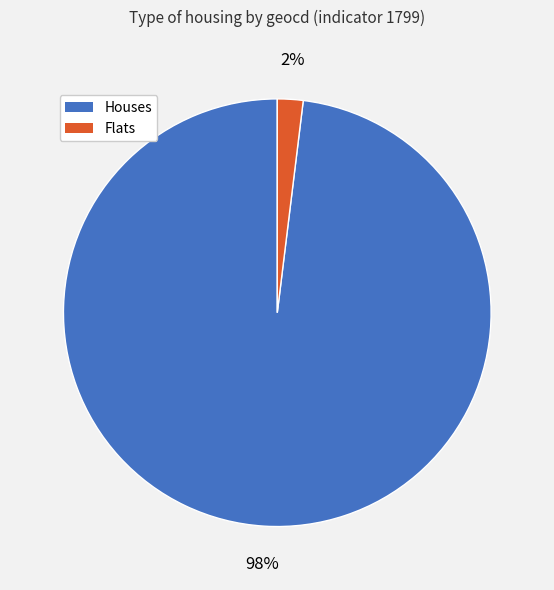

The Houses slice represents 98% of the pie. True or false?

True